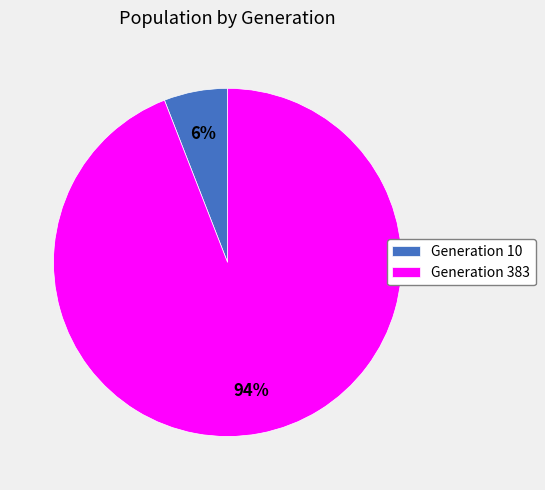

Which has a higher value, Generation 10 or Generation 383?

Generation 383